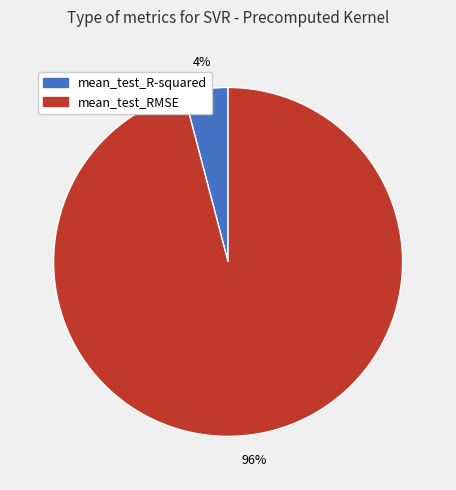

Does mean_test_RMSE account for over 50% of the chart?

Yes